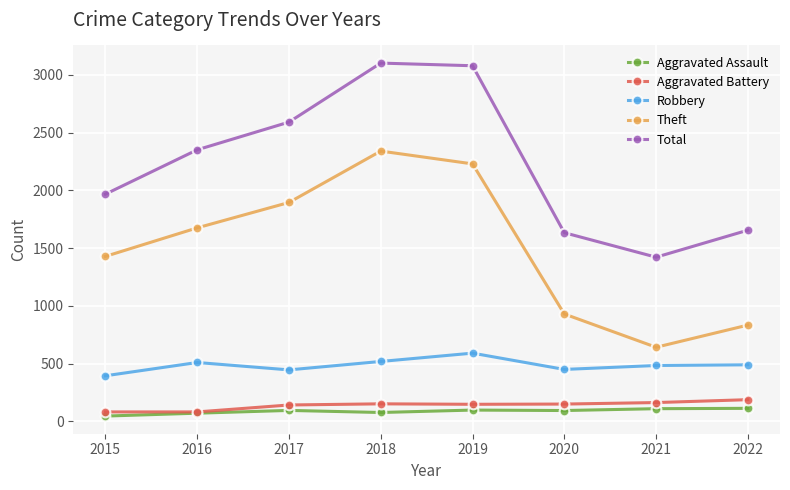

True or false: Total has a value of 3103 at 2018.

True